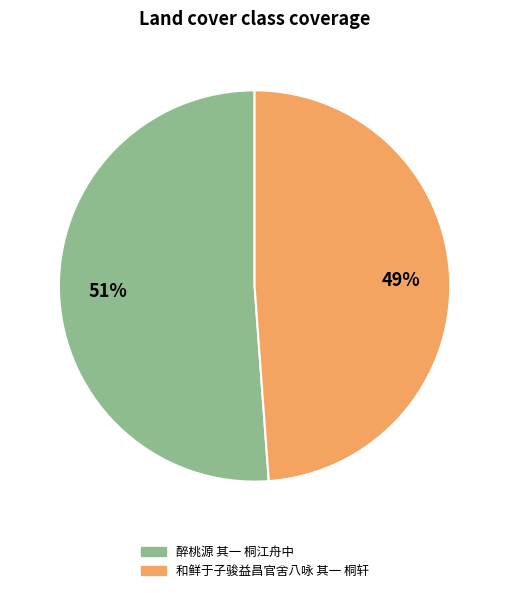

Approximately how many times larger is the value at 醉桃源 其一 桐江舟中 compared to 和鲜于子骏益昌官舍八咏 其一 桐轩?

1.0